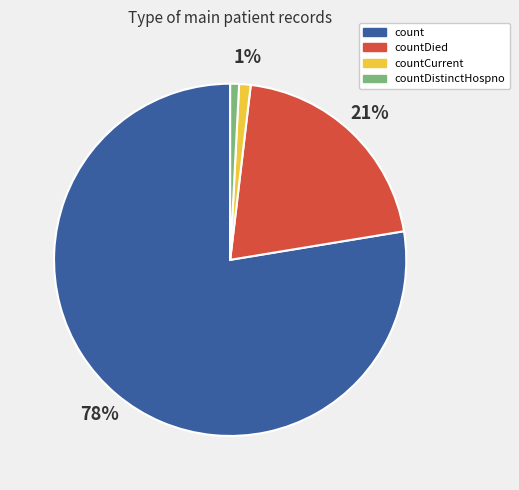

Does any single category account for the majority?

Yes